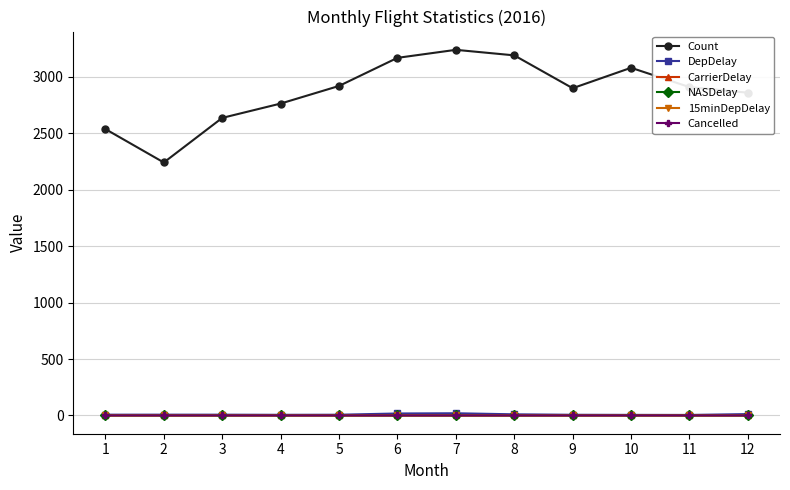

How many series are shown in this chart?

6